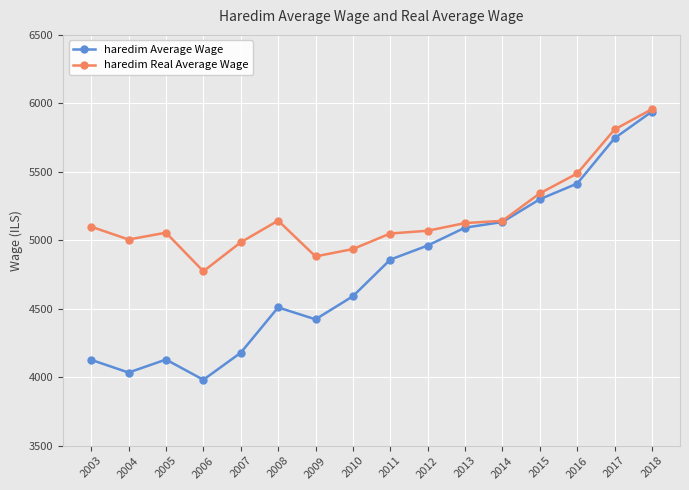

What is the sum of the haredim Real Average Wage values at 2011 and 2006?

9823.4